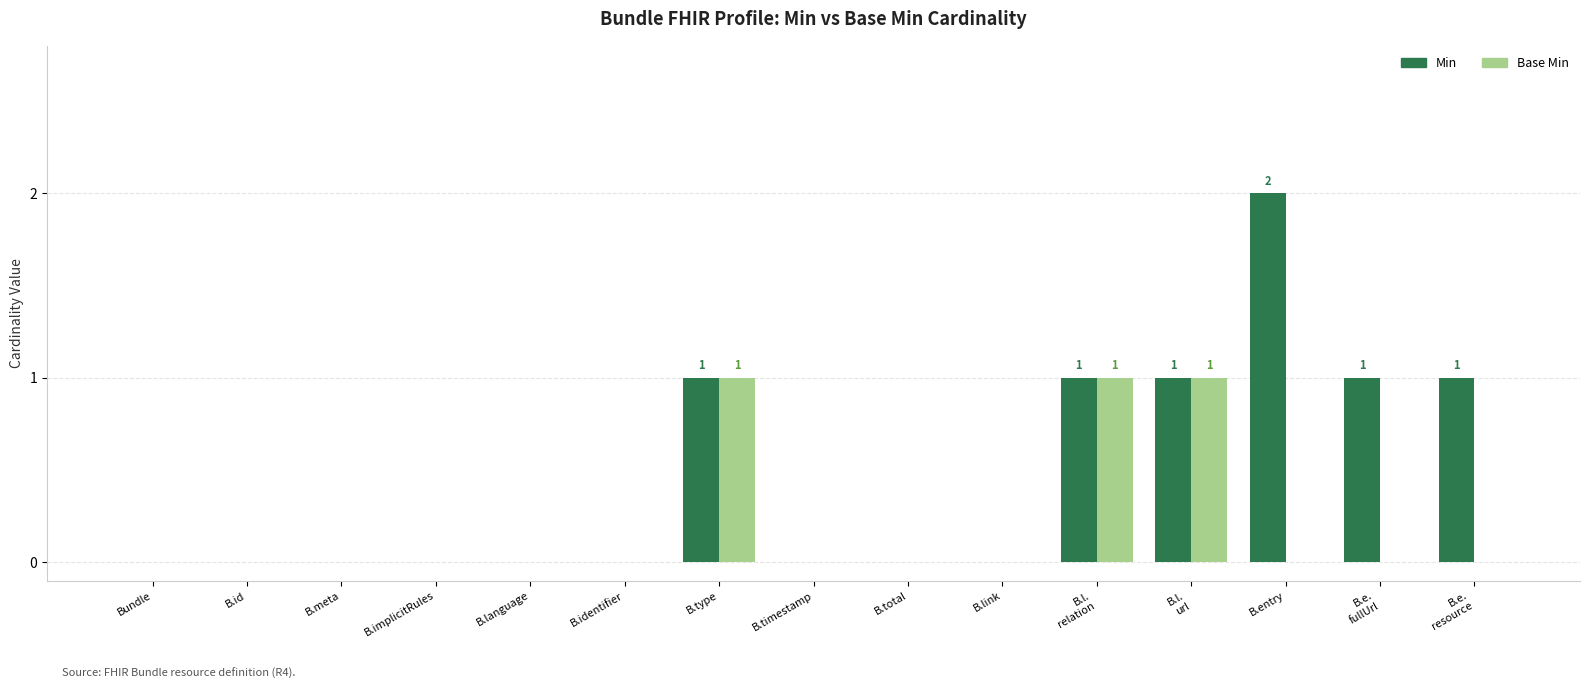

Is the value of Min at B.language greater than the value of Base Min at B.l.
url?

No